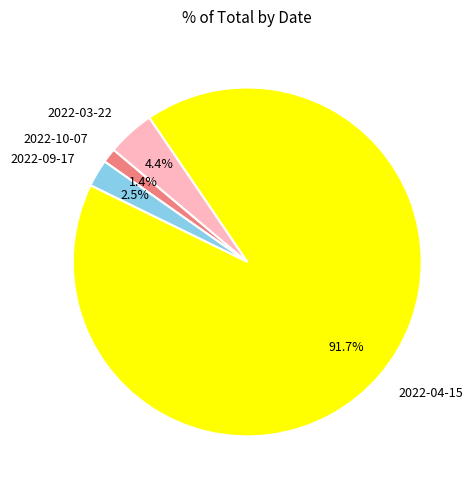

Which category accounts for the majority?

2022-04-15